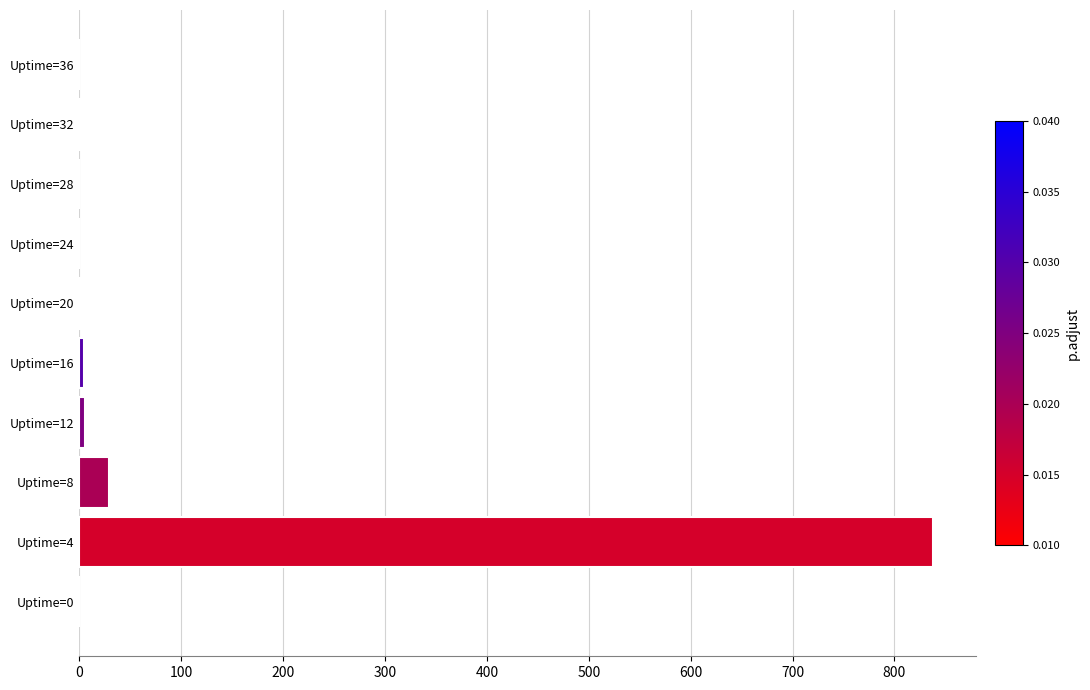

Where is the data nearest to the value 419?

Uptime=8